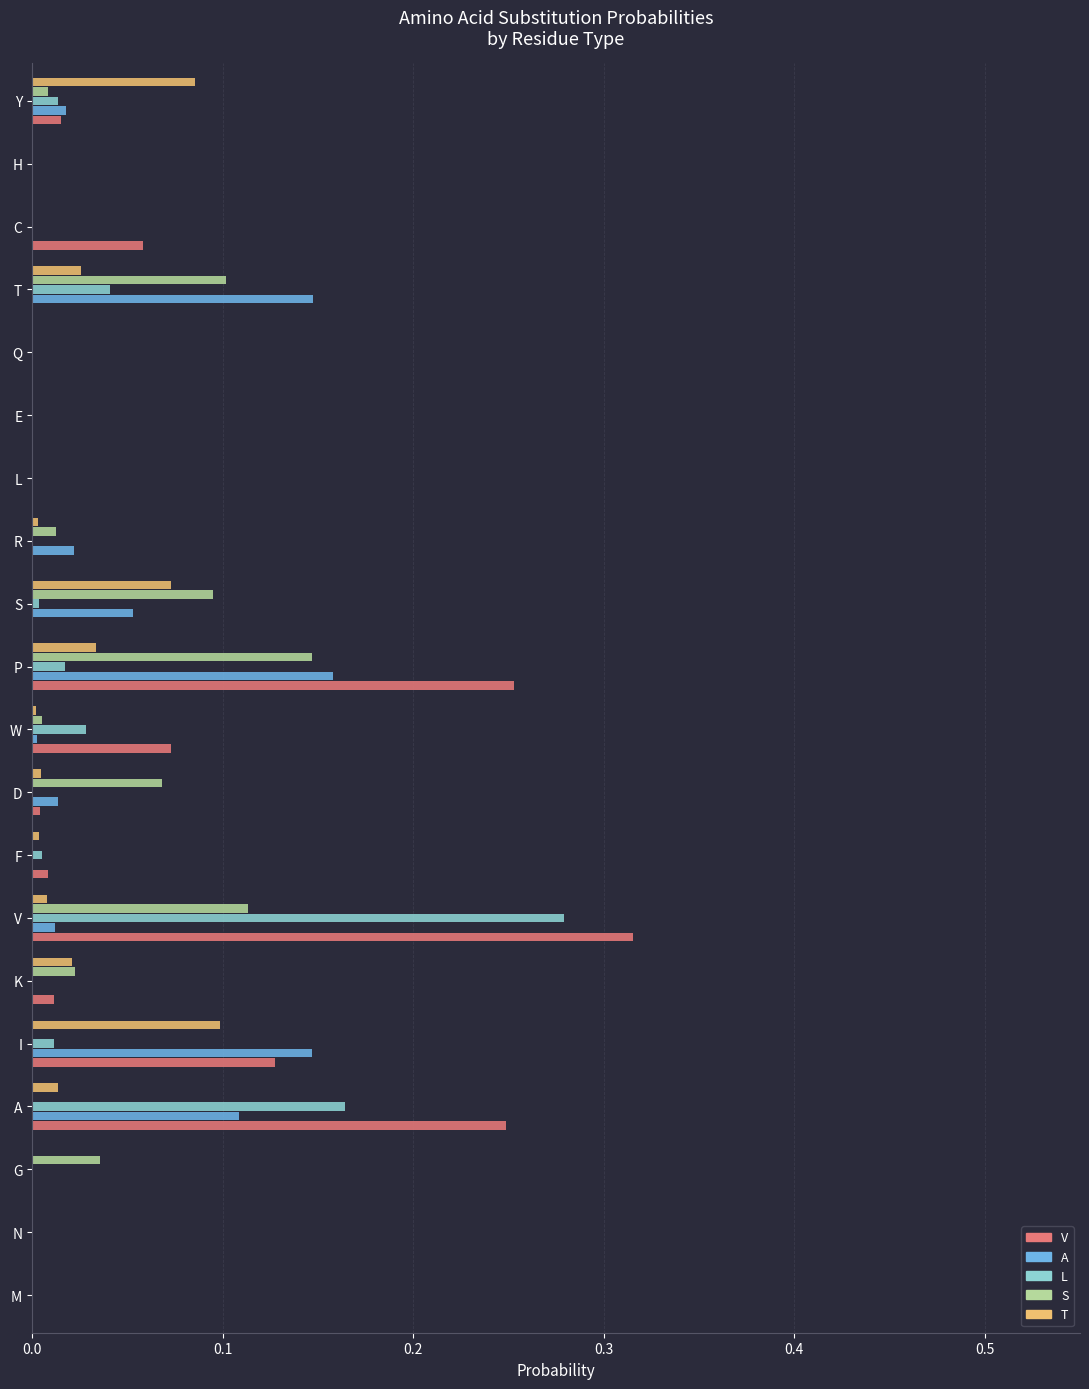

Is it true that V equals 0.2 at M?

False